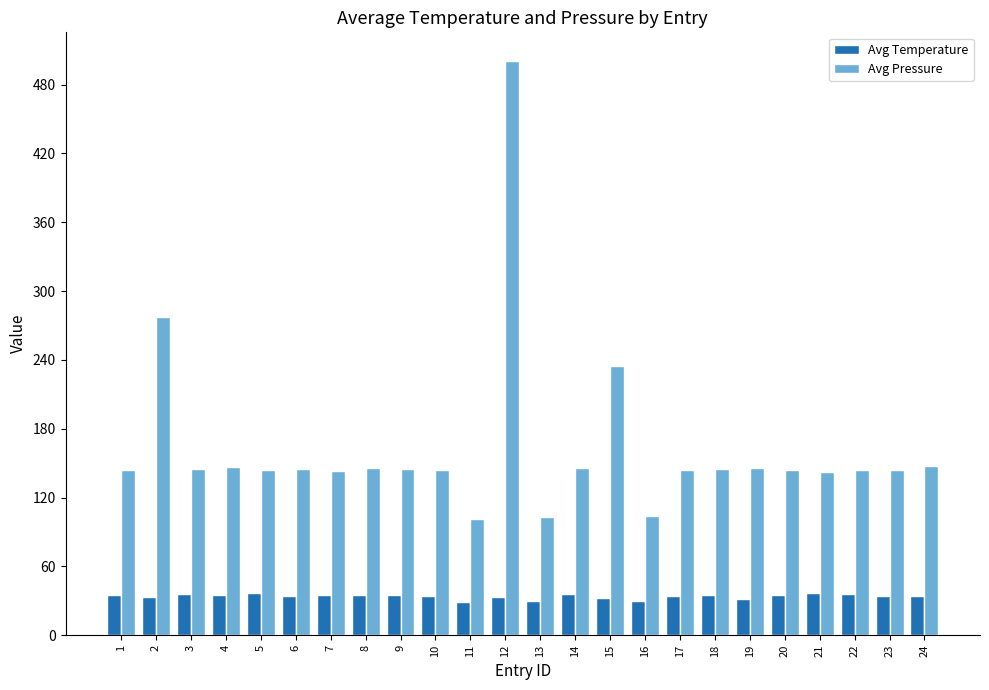

Count the number of data series in this chart.

2